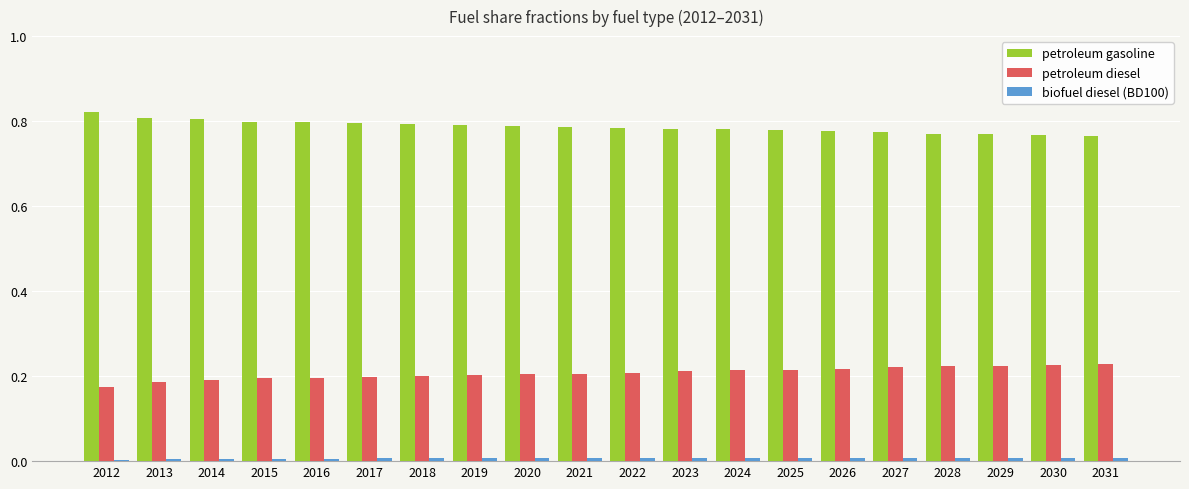

True or false: petroleum diesel has a value of 0.1 at 2012.

False